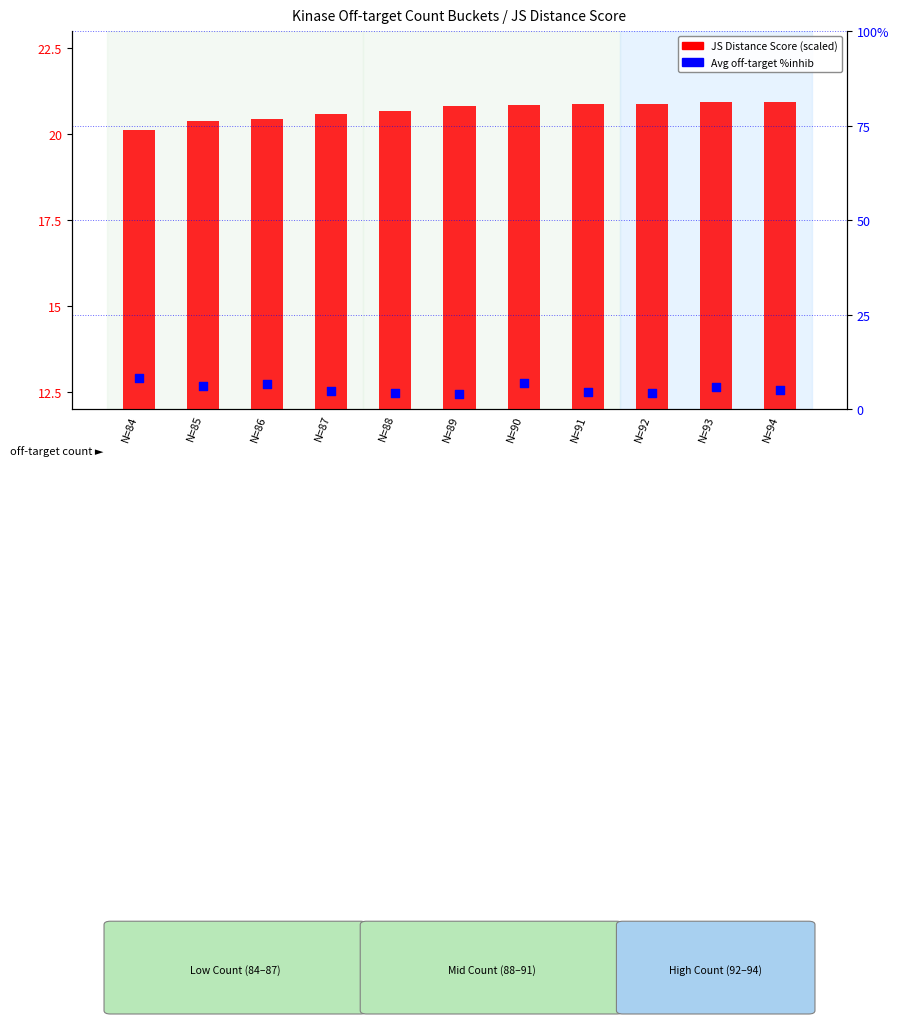

Which series contains the lowest Y value?

Avg off-target %inhib